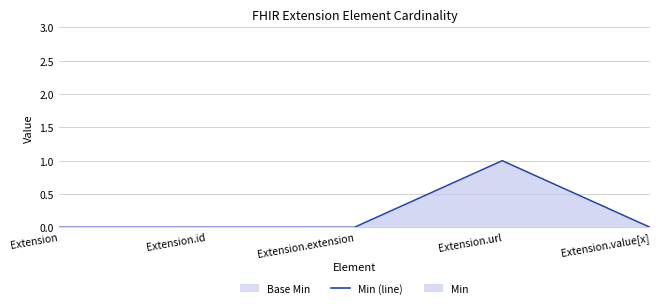

The value at Extension is 0. True or false?

False